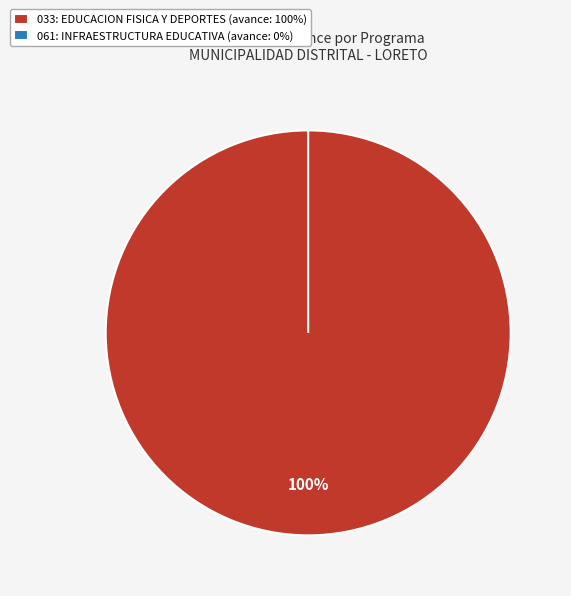

Which slice is the largest?

033: EDUCACION FISICA Y DEPORTES